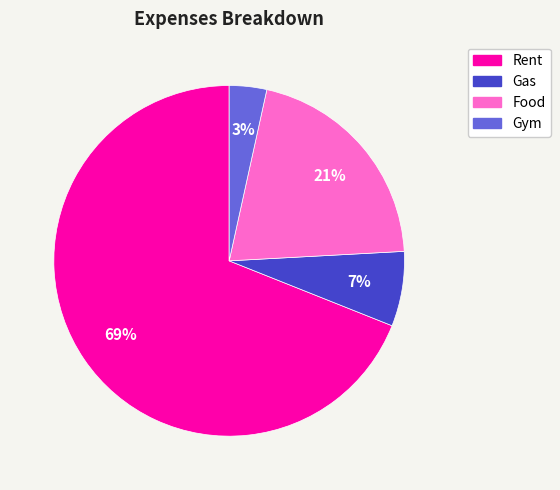

True or false: Food accounts for 13% of the total.

False